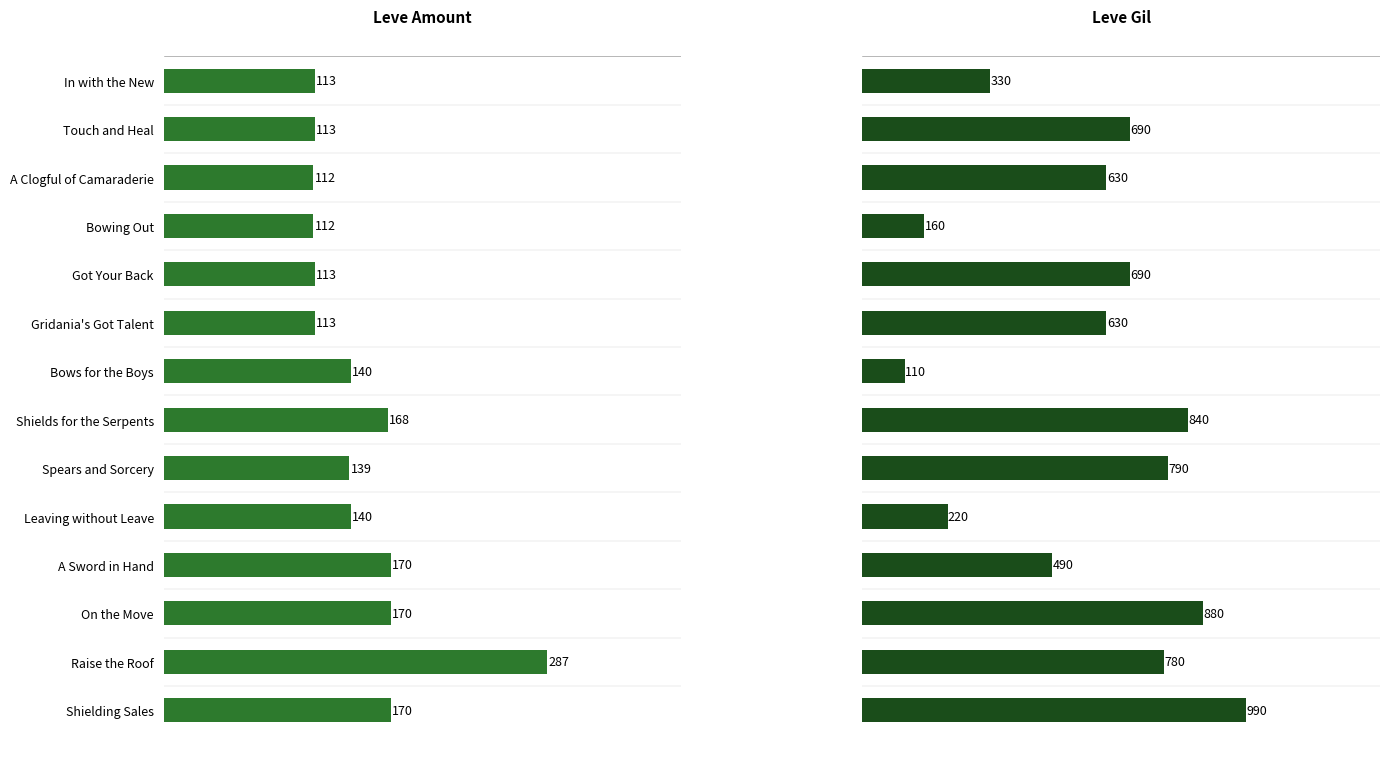

What is the difference between the maximum and second lowest values in the Leve Gil series?

830